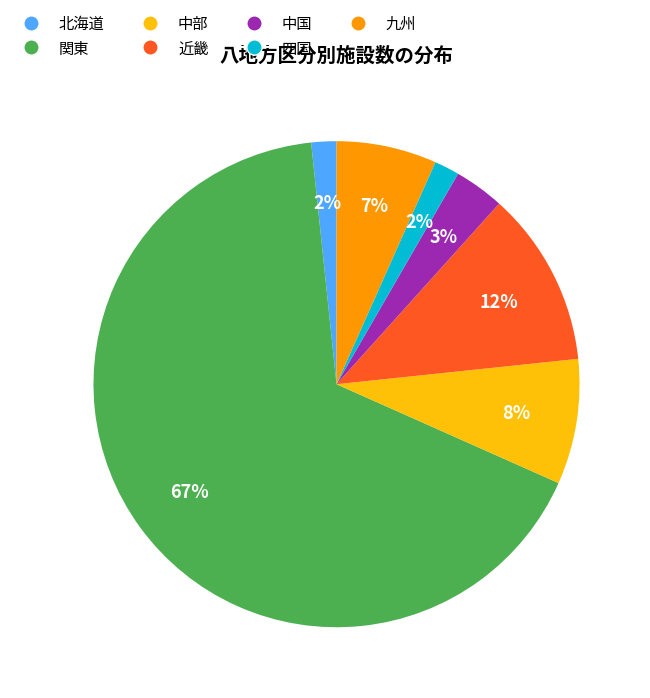

The 北海道 slice represents 2% of the pie. True or false?

True